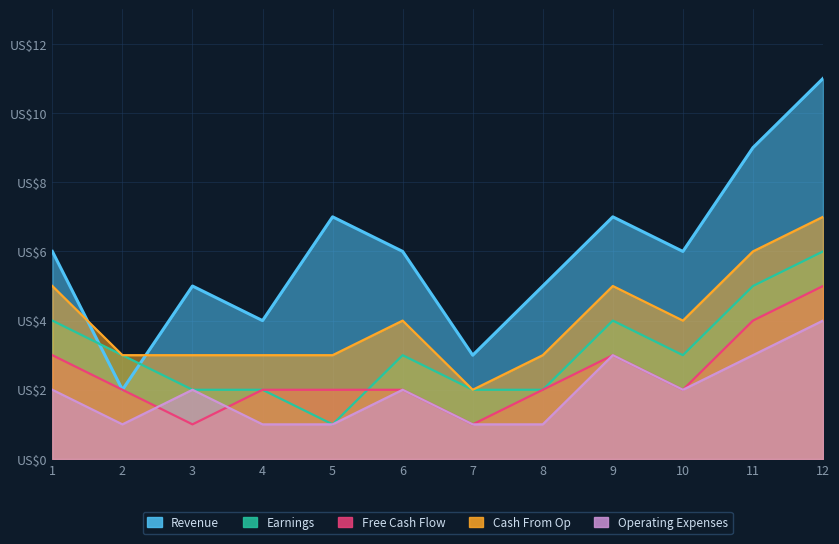

What is the difference between the maximum and minimum values in the Cash From Op series?

5